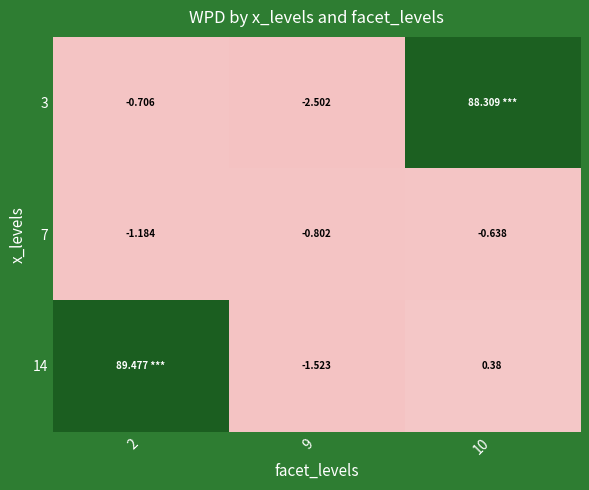

The 3 series shows 88.3 at 10. True or false?

True